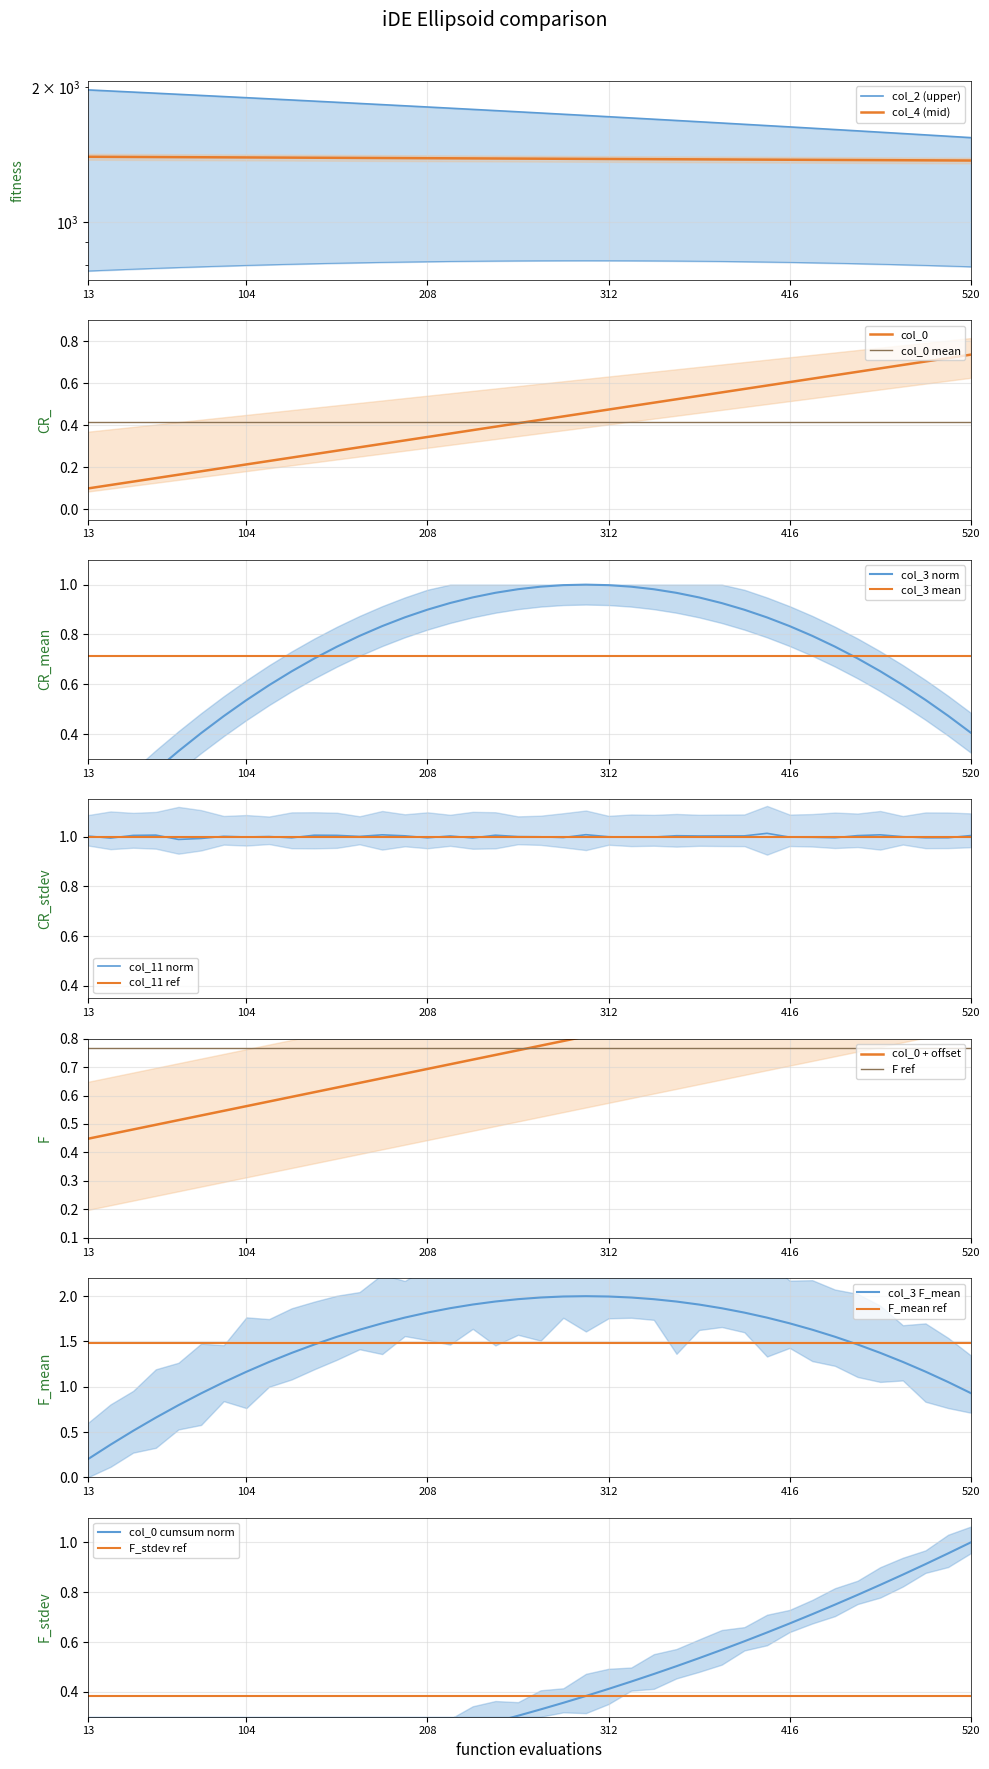

What is the value of the col_4 point at the 23rd from the left?

1383.7